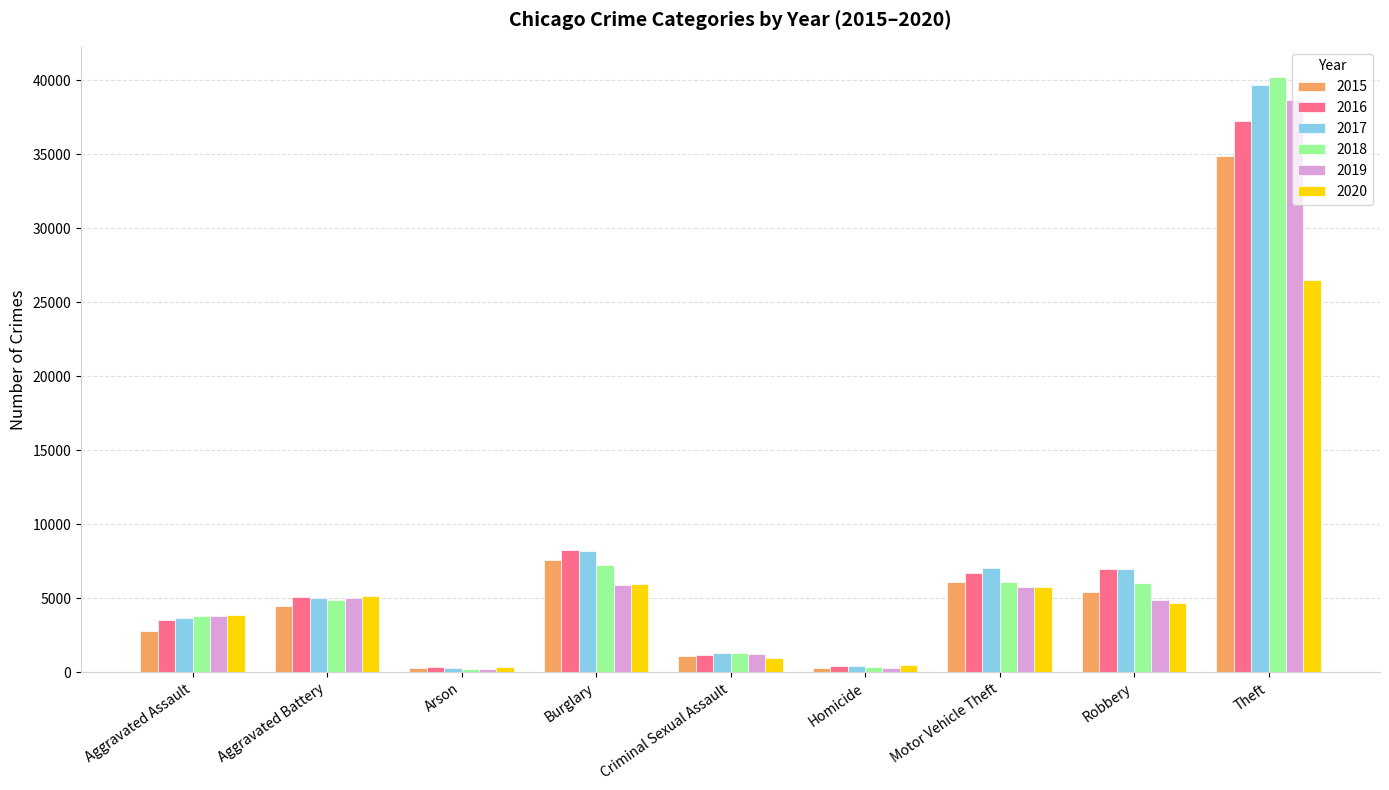

Which category has the highest value in the 2018 series?

Theft